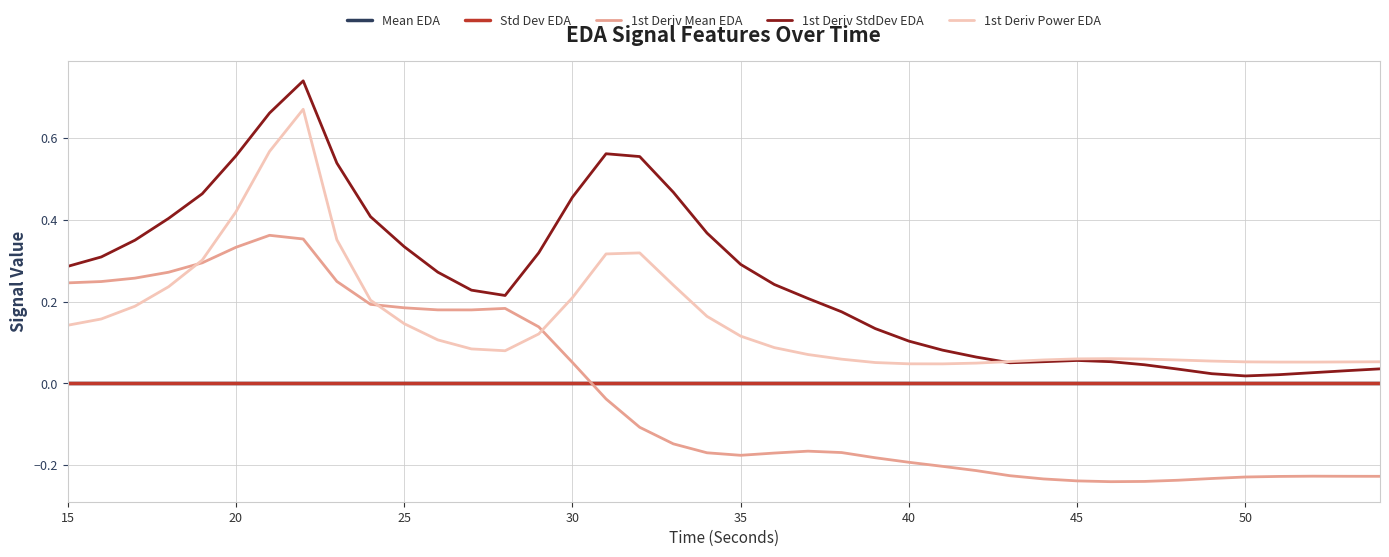

Which series has the largest total across all categories?

1st Deriv StdDev EDA